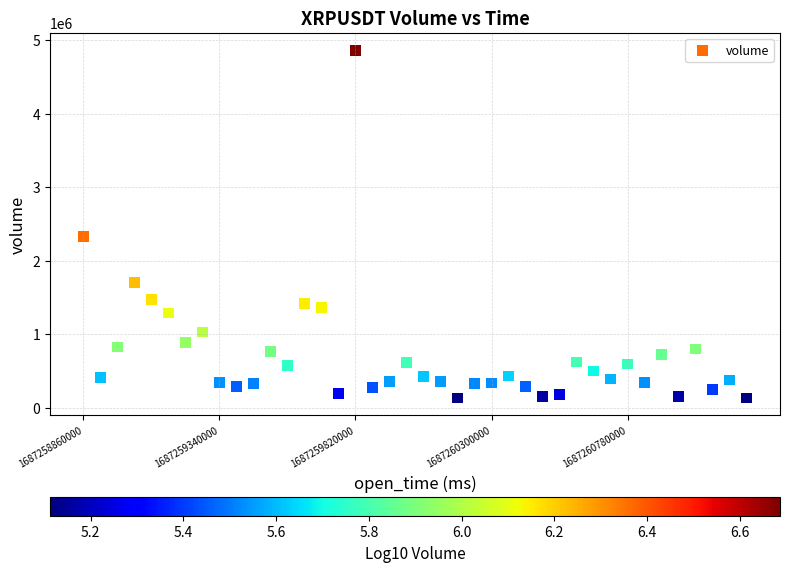

What is the range of Y values (max minus min)?

4733094.9